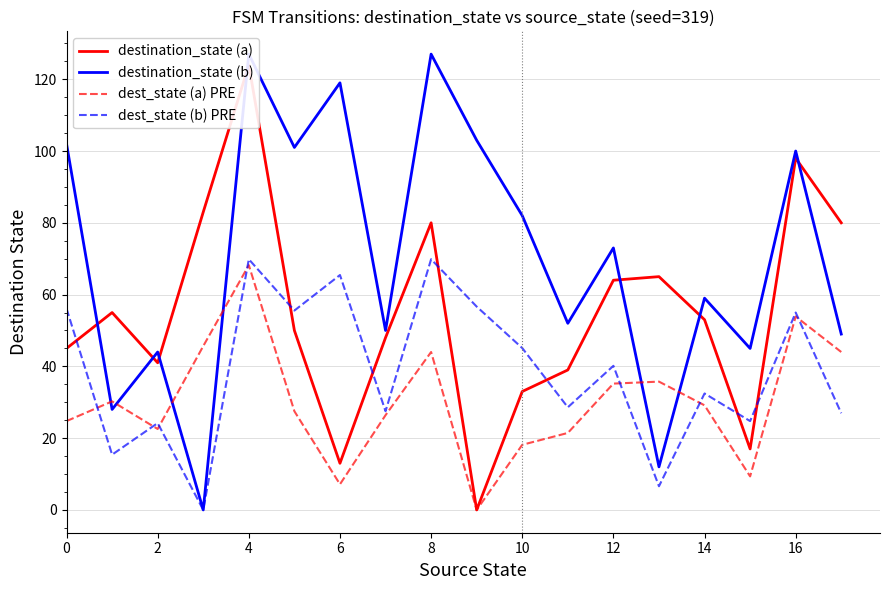

What is the maximum value for dest_state (b) PRE?

69.9